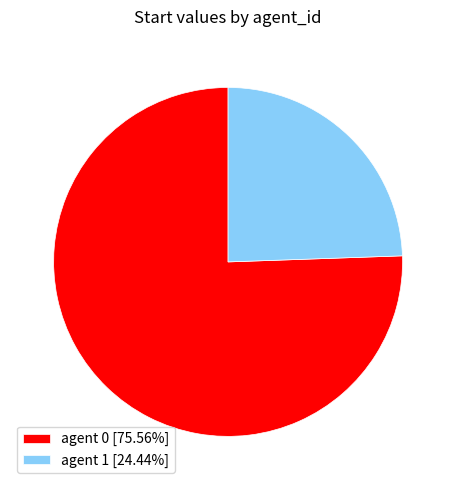

Does agent 1 [24.44%] account for over 50% of the chart?

No